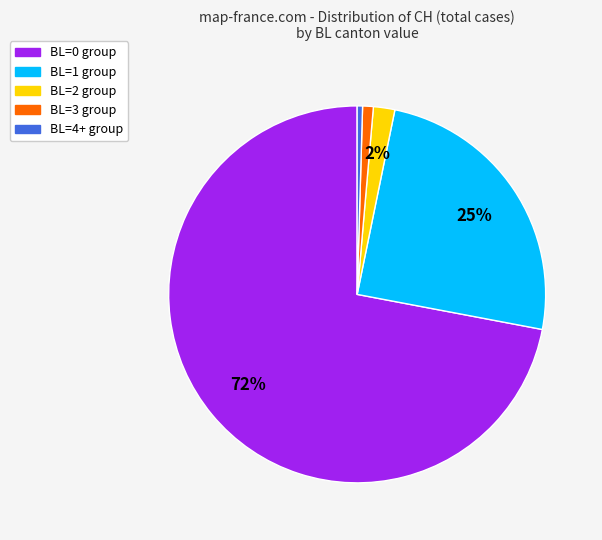

Count the number of slices in the pie.

5